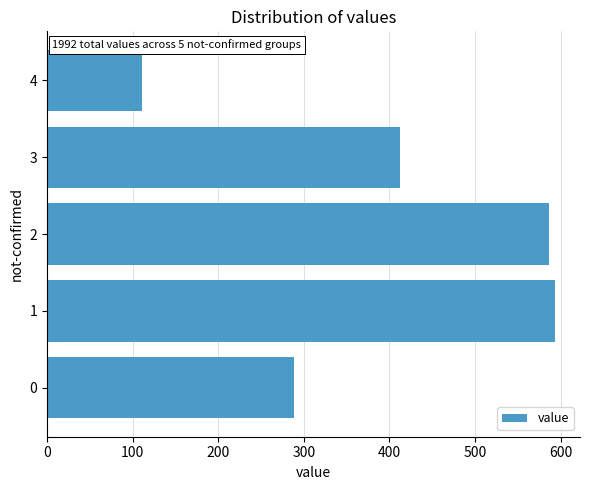

Does the chart contain stacked bars?

No